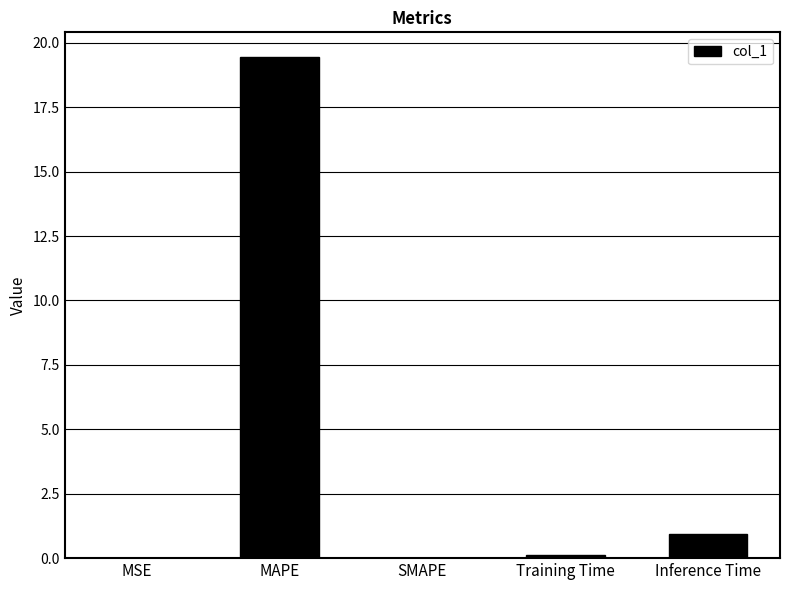

Which category has the highest value across all series?

MAPE